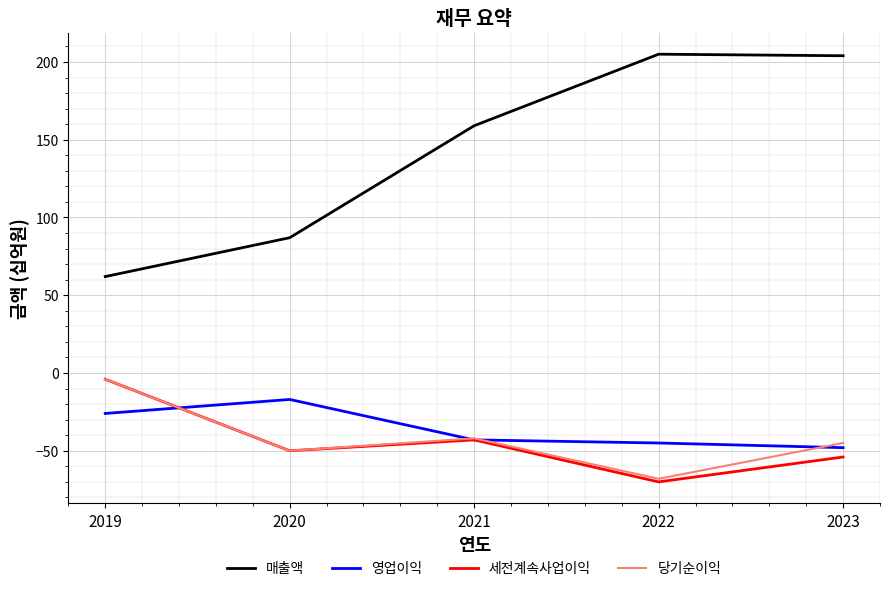

What is the difference between the 매출액 values at 2023 and 2022?

1